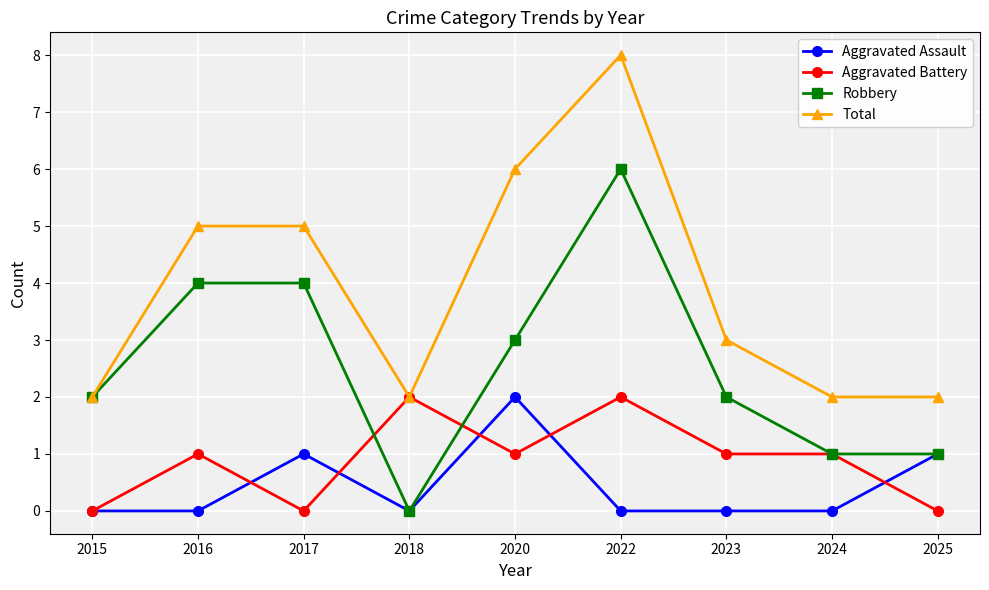

Is it true that Aggravated Battery equals 1 at 2016?

True